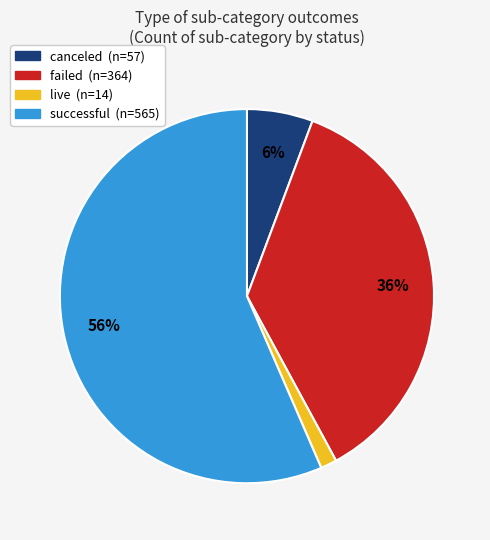

True or false: successful accounts for 56% of the total.

True